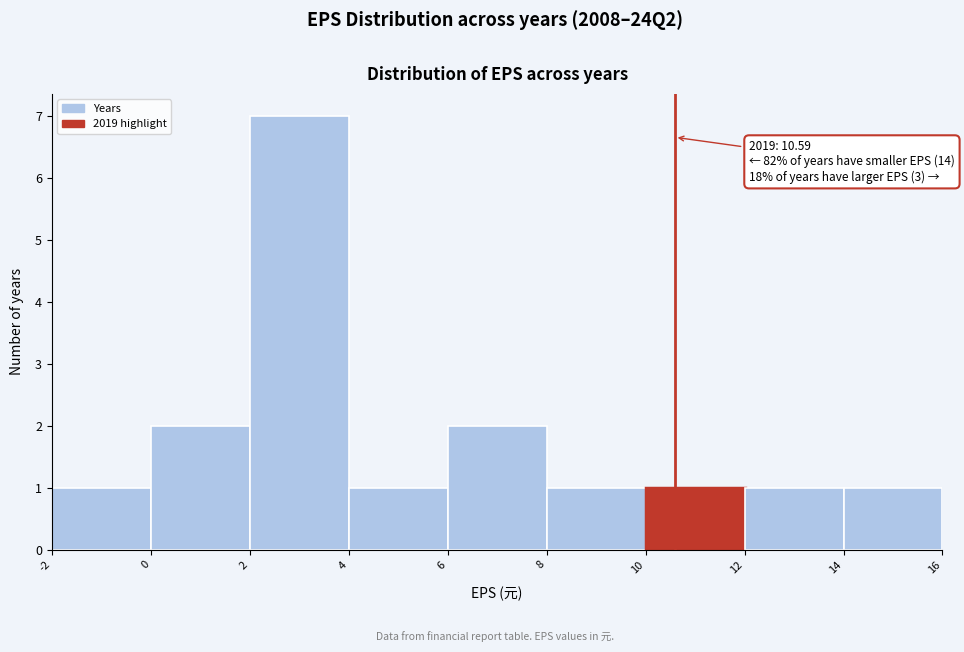

Which range on the x-axis has the tallest bar?

2 to 4